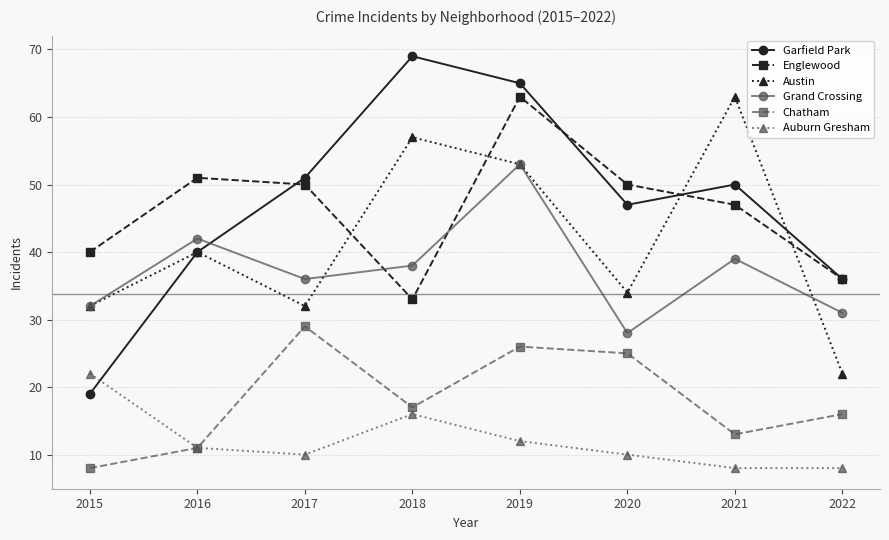

Reading left to right, what are all the values shown in this chart?

Garfield Park: 2015=19	2016=40	2017=51	2018=69	2019=65	2020=47	2021=50	2022=36
Englewood: 2015=40	2016=51	2017=50	2018=33	2019=63	2020=50	2021=47	2022=36
Austin: 2015=32	2016=40	2017=32	2018=57	2019=53	2020=34	2021=63	2022=22
Grand Crossing: 2015=32	2016=42	2017=36	2018=38	2019=53	2020=28	2021=39	2022=31
Chatham: 2015=8	2016=11	2017=29	2018=17	2019=26	2020=25	2021=13	2022=16
Auburn Gresham: 2015=22	2016=11	2017=10	2018=16	2019=12	2020=10	2021=8	2022=8